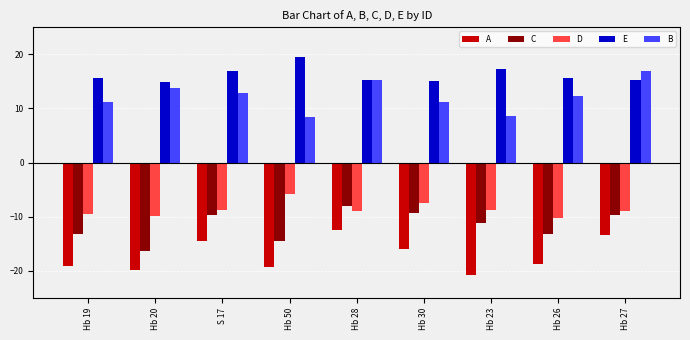

What are all the series names shown in the legend?

A, C, D, E, B